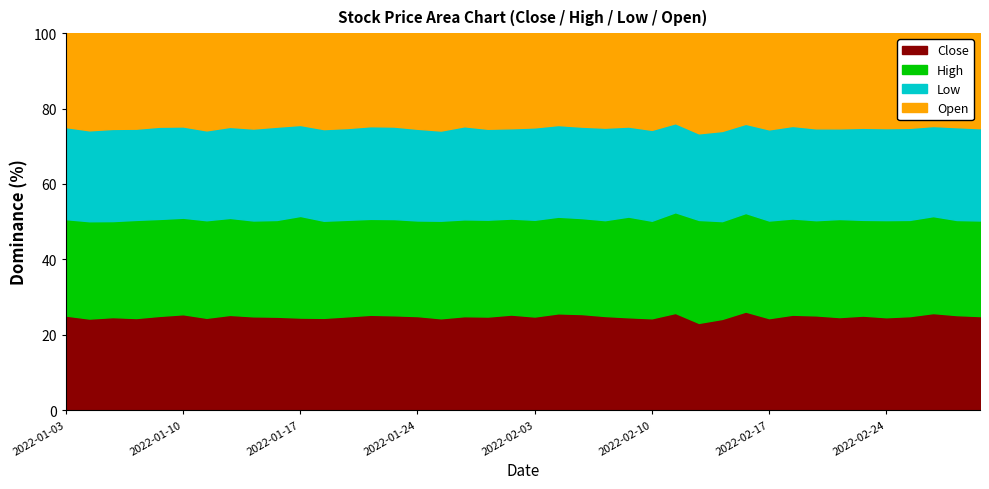

What is the lowest value of the Close series?

23.1